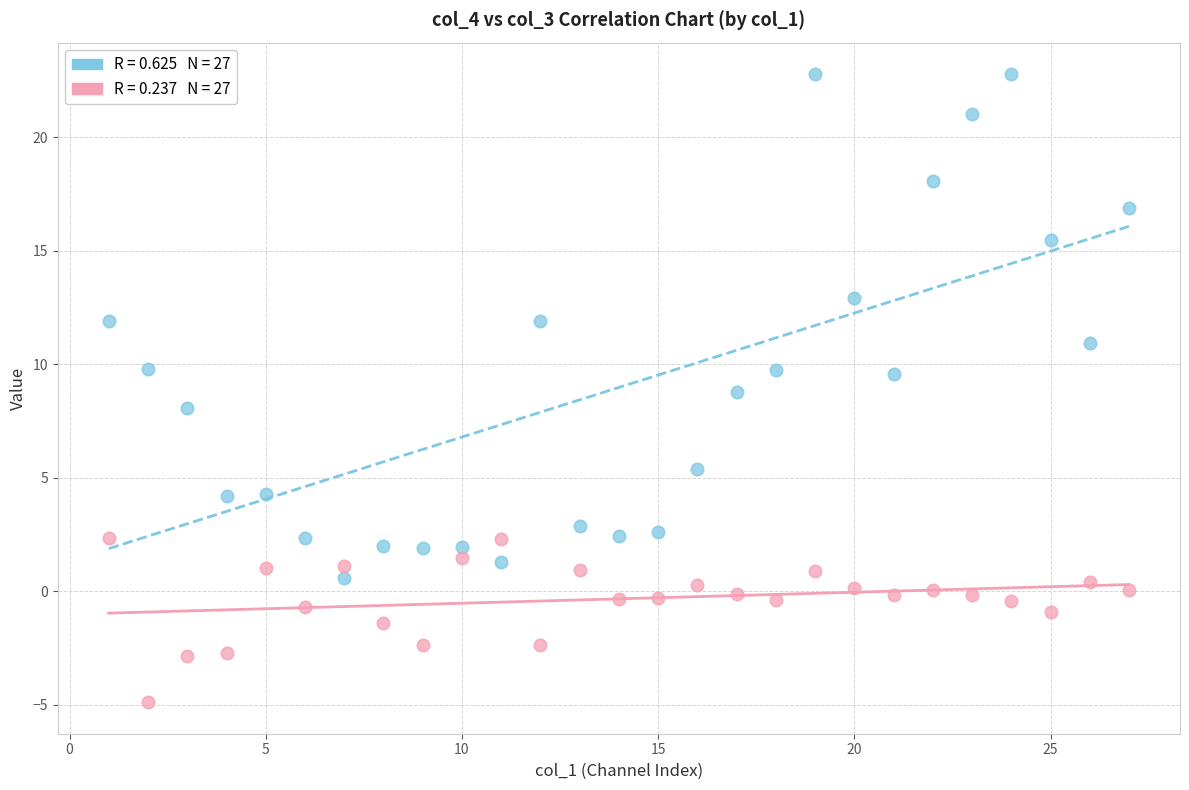

Across all data points, what is the range of X values (max minus min)?

26.0